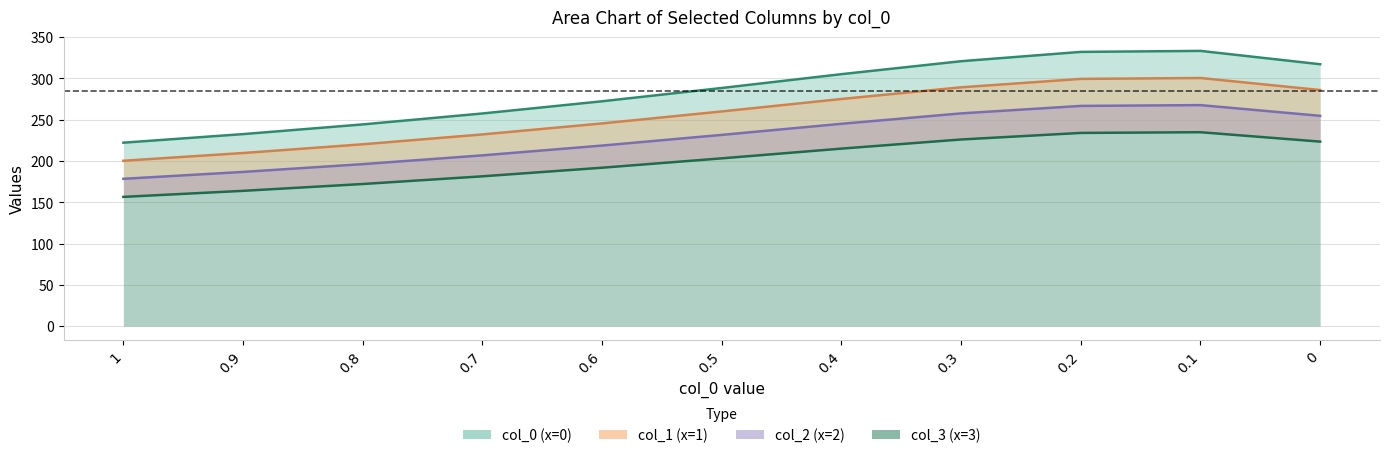

True or false: col_1 has a value of 200.3 at 1.

True